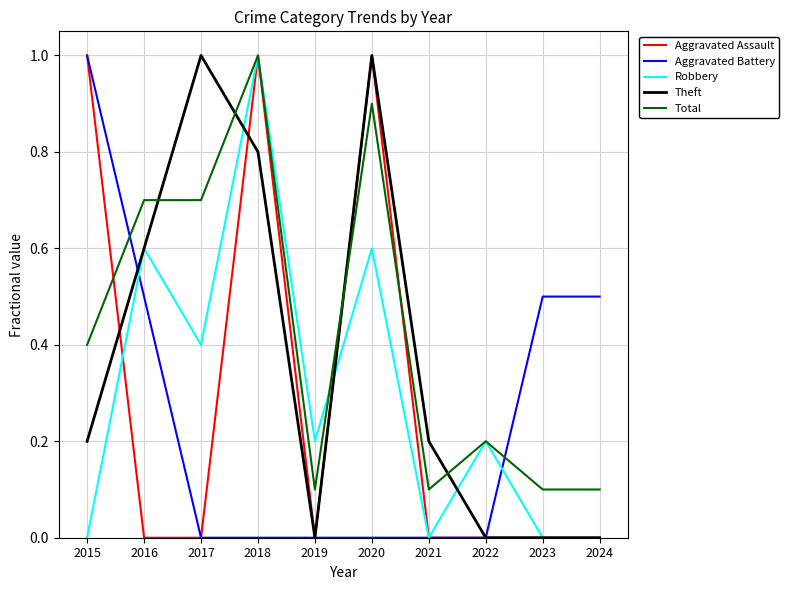

Is it true that Theft equals 1.0 at 2017?

True